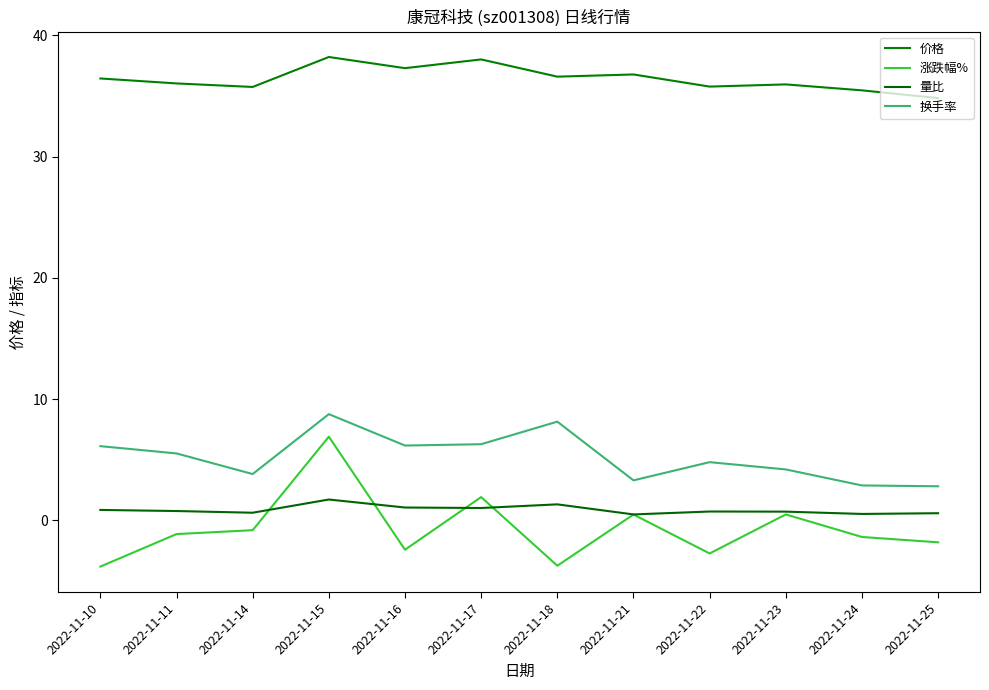

How many lines are shown in the chart?

4